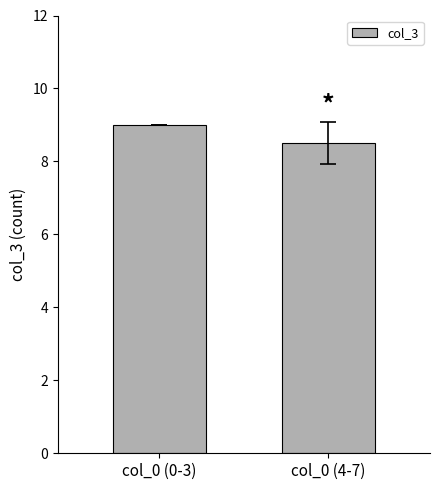

What is the sum of the values at col_0 (4-7) and col_0 (0-3)?

17.5